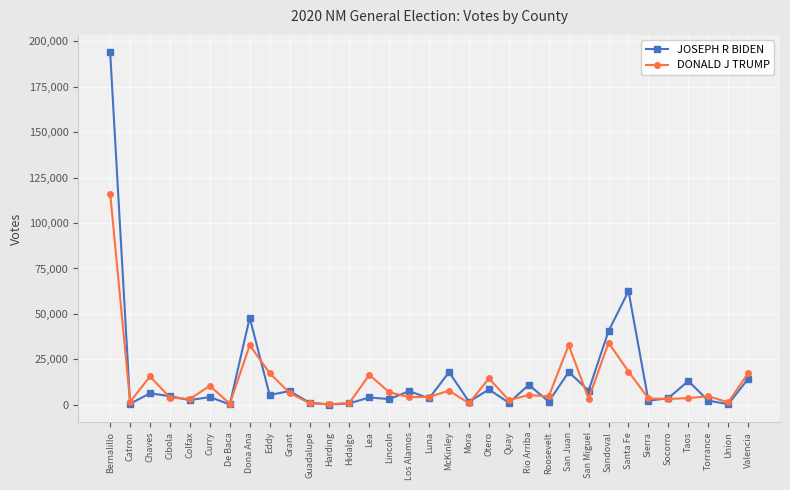

Between San Miguel and Sandoval, which series saw the biggest shift?

JOSEPH R BIDEN